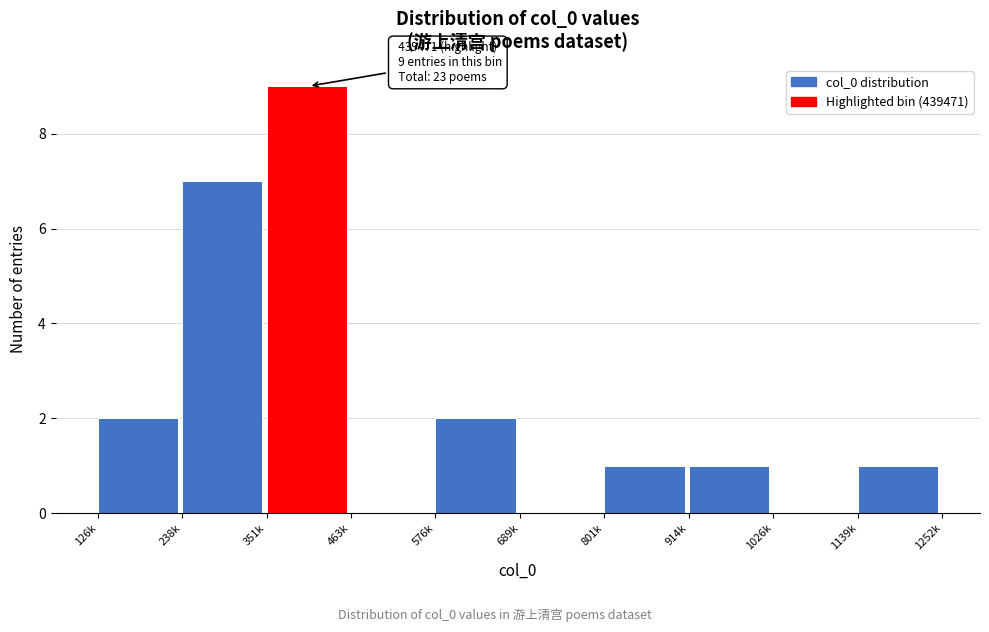

Reading left to right, what are all the values shown in this chart?

126k=2	238k=7	351k=9	463k=0	576k=2	689k=0	801k=1	914k=1	1026k=0	1139k=1